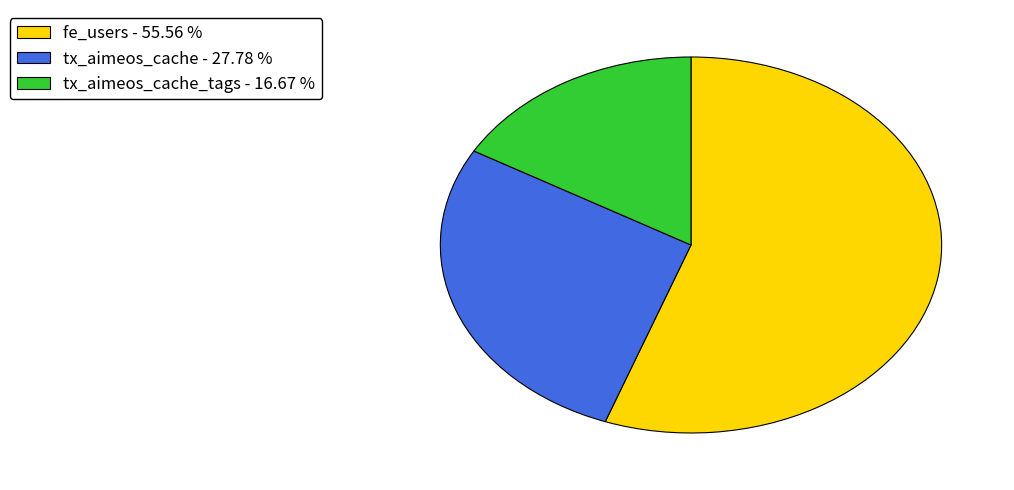

Count the number of slices in the pie.

3